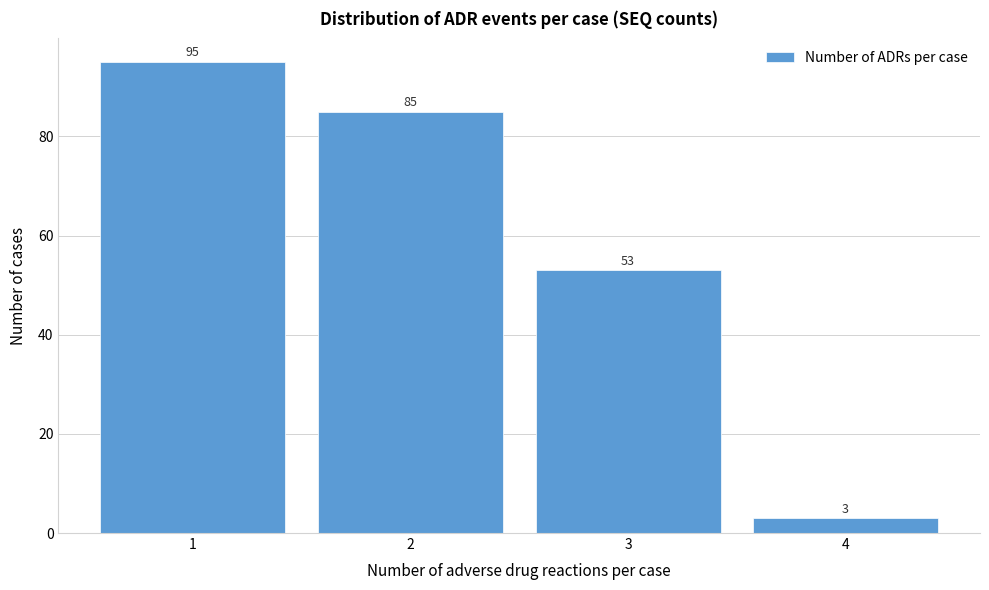

Reading left to right, transcribe all the data shown in this chart.

95	85	53	3